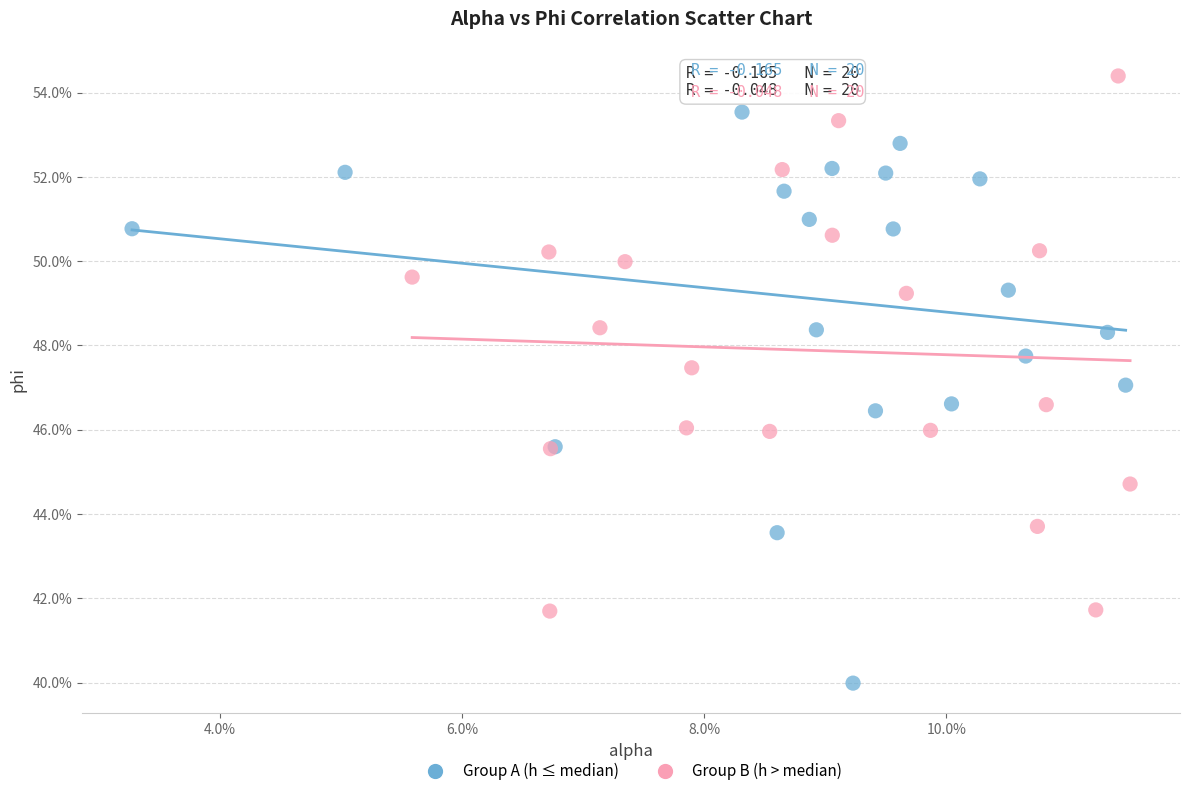

Which series contains the lowest Y value?

Group A (h ≤ median)